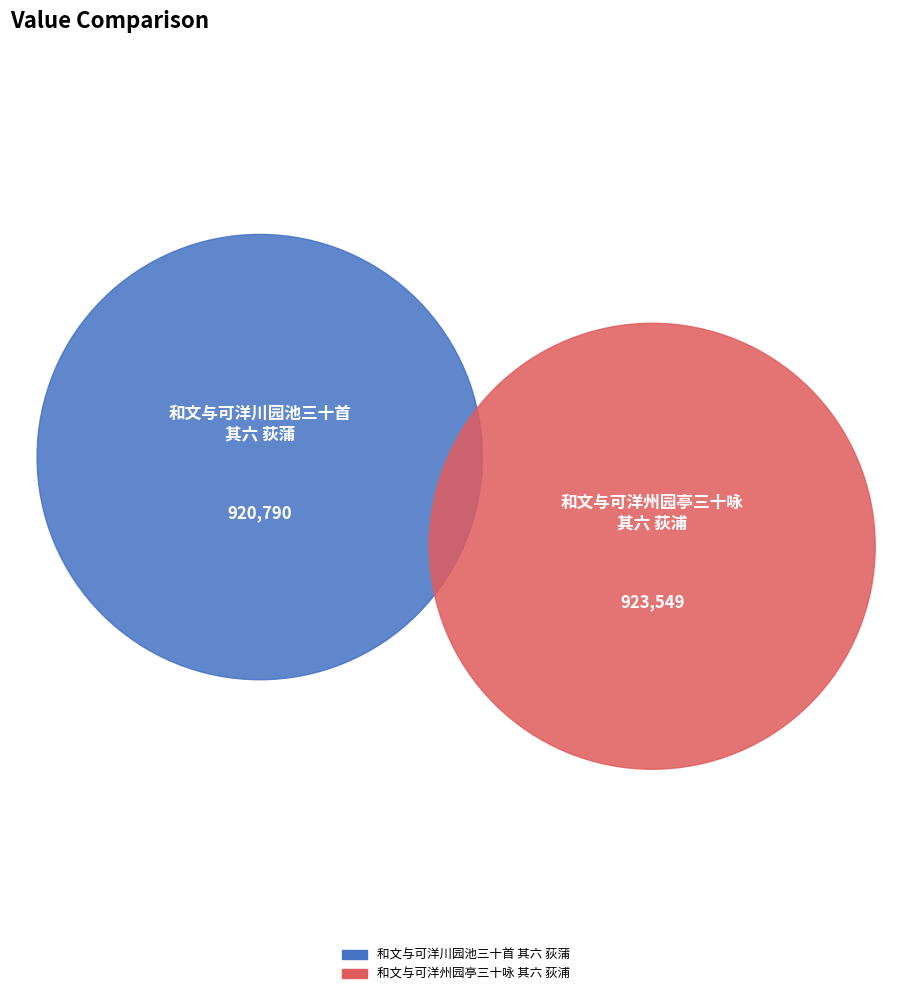

Is it true that 和文与可洋州园亭三十咏 其六 荻浦 is 58% of the pie?

False